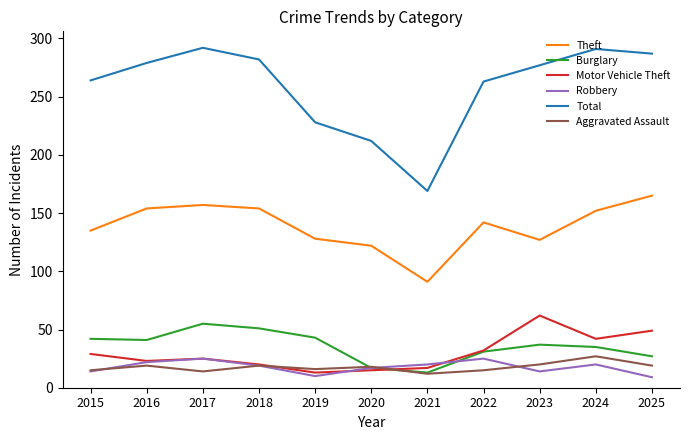

Between 2016 and 2021, which series saw the biggest shift?

Total